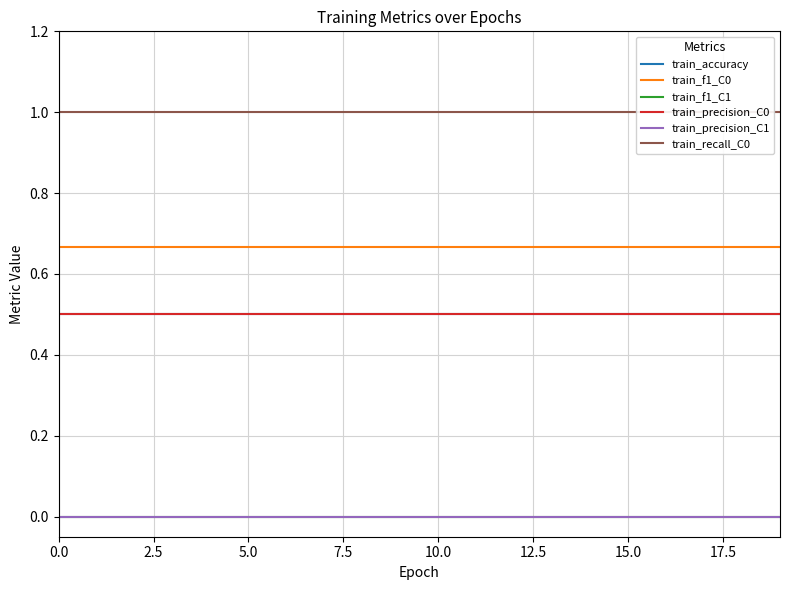

Does the chart display data point markers on the line(s)?

No